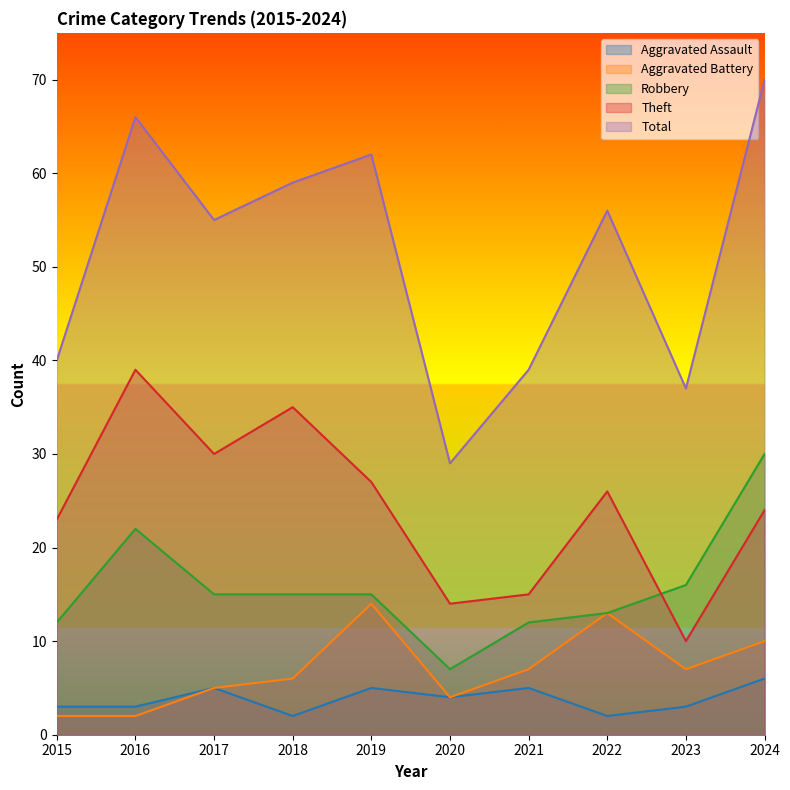

The value of Theft at 2016 is 61. True or false?

False